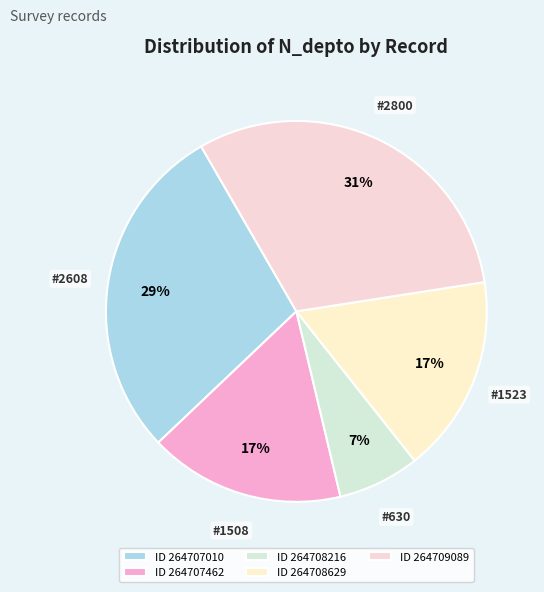

Count the number of slices in the pie.

5